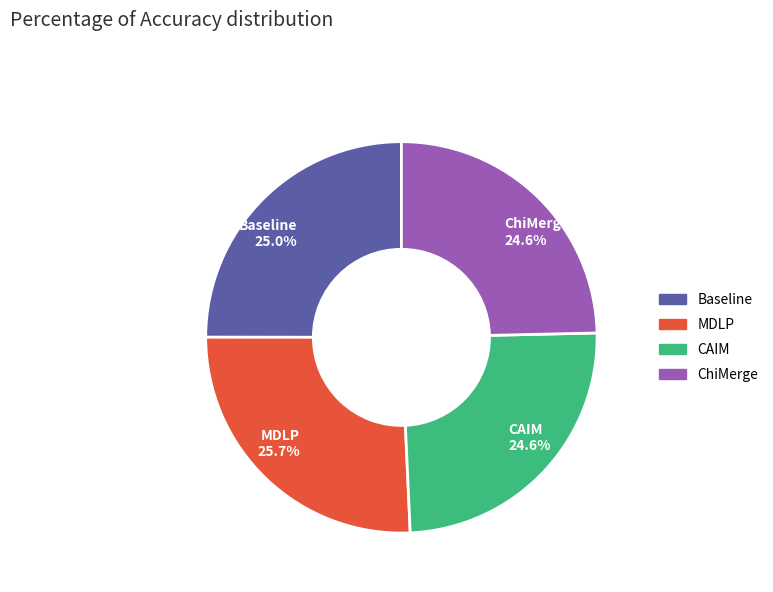

The MDLP slice represents 38% of the pie. True or false?

False